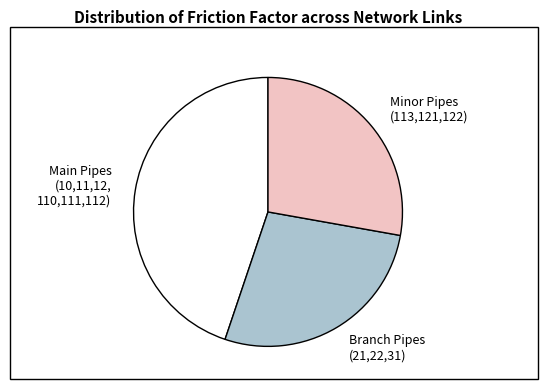

Is it true that Minor Pipes (113,121,122) is 28% of the pie?

True